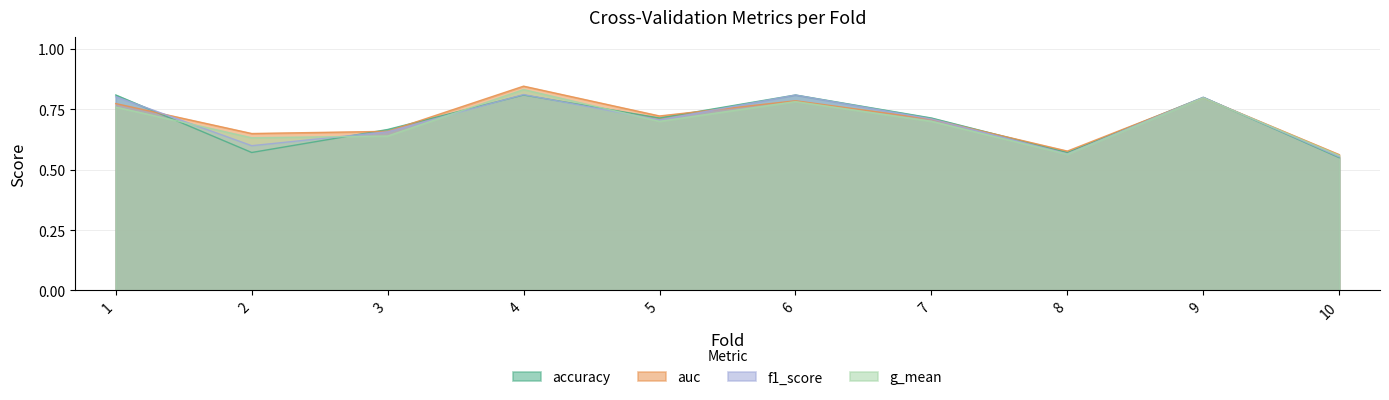

In accuracy, how many points are lower than both neighbors (excluding endpoints)?

3